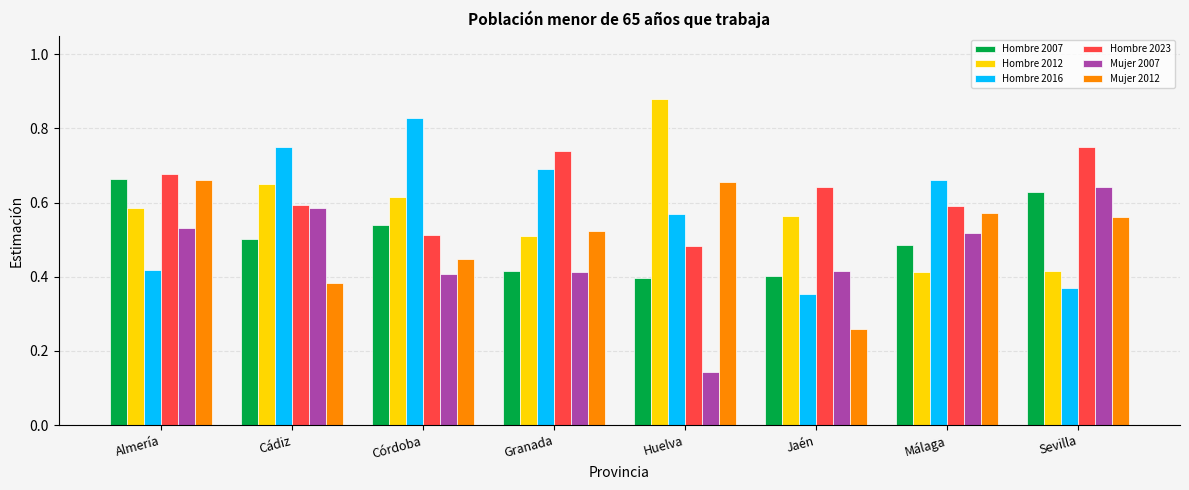

What is the sum of the Hombre 2007 values at Cádiz and Málaga?

1.0